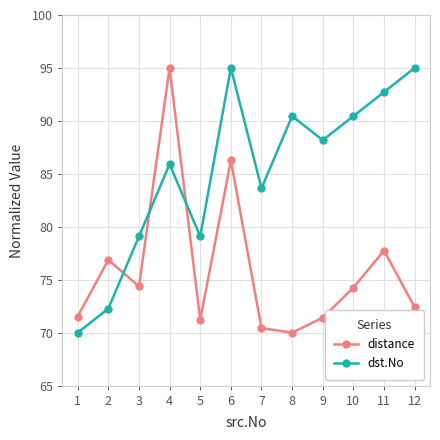

What are all the series names shown in the legend?

distance, dst.No